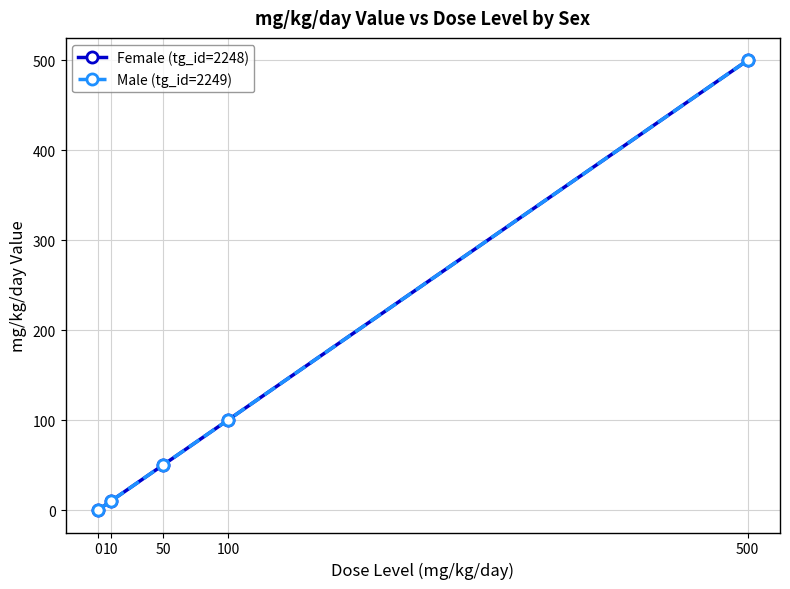

At how many categories does at least one series exceed 114?

1